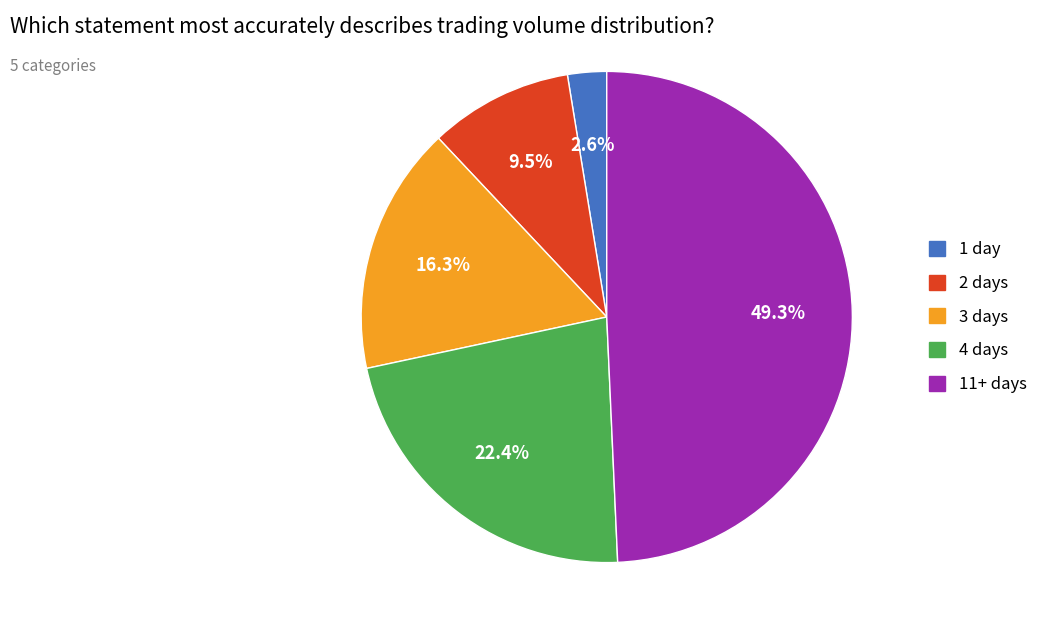

Does any single category account for the majority?

No